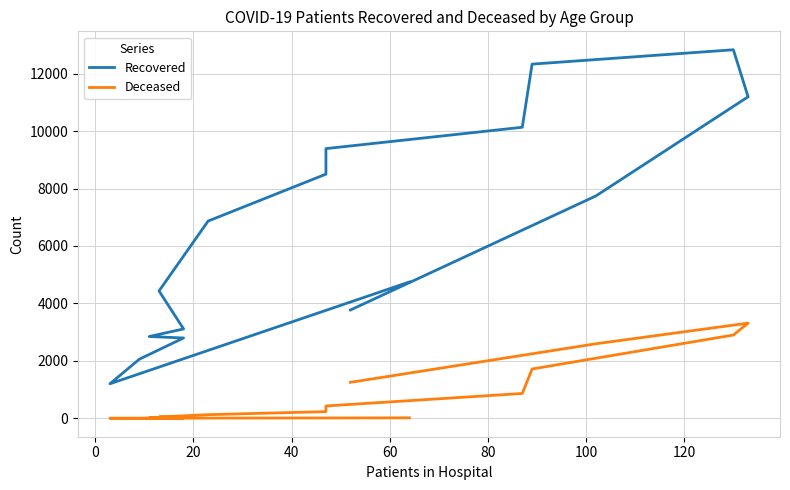

Is it true that Recovered equals 2061 at 20?

True